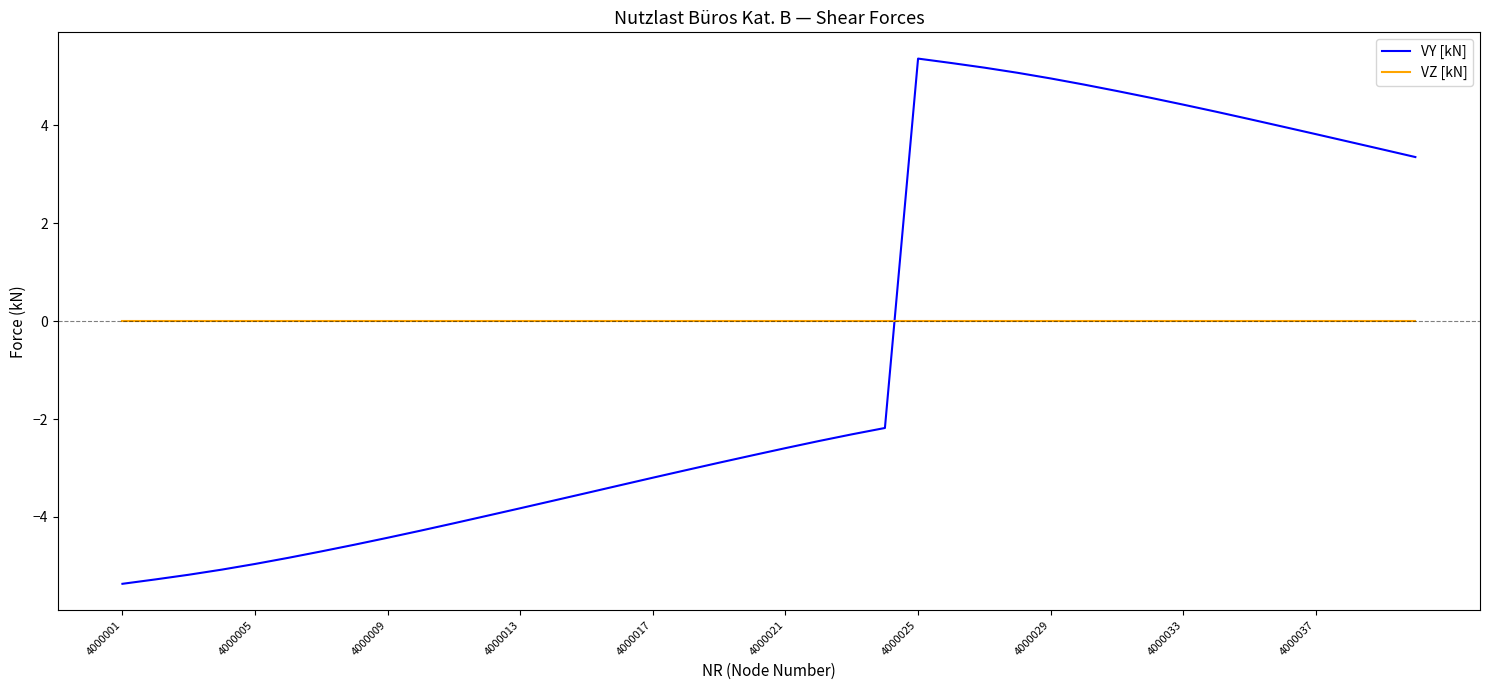

Rank the series by their maximum value, from lowest to highest.

VZ [kN], VY [kN]